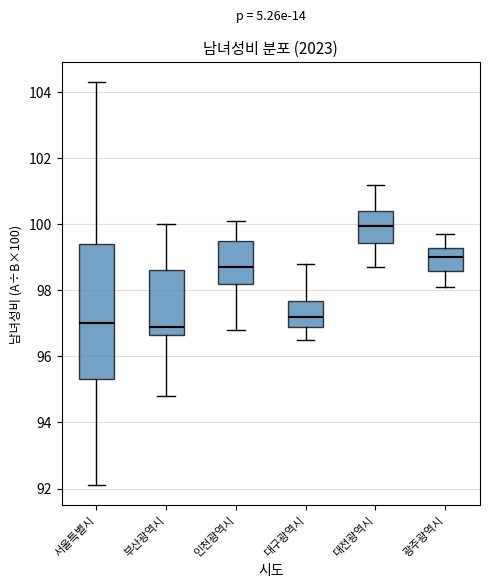

Which box is the tallest, from its lower edge to its upper edge?

서울특별시